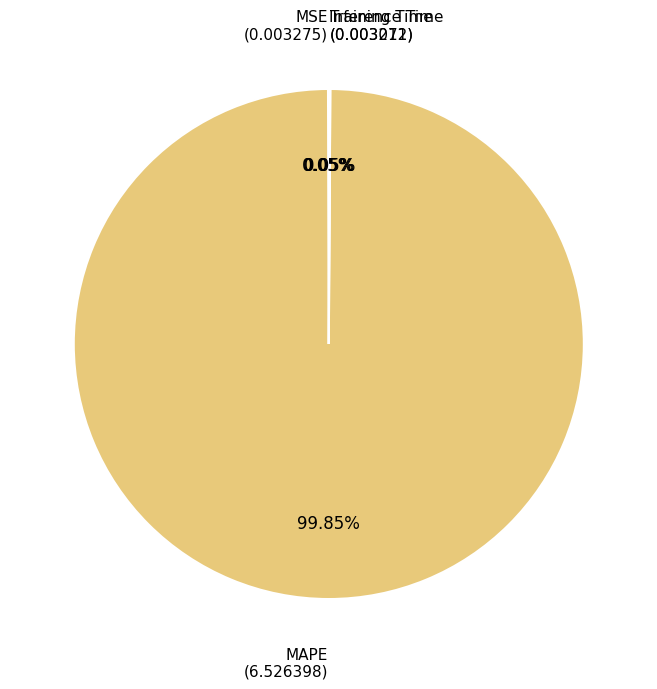

Is there any slice that represents more than half of the pie?

Yes